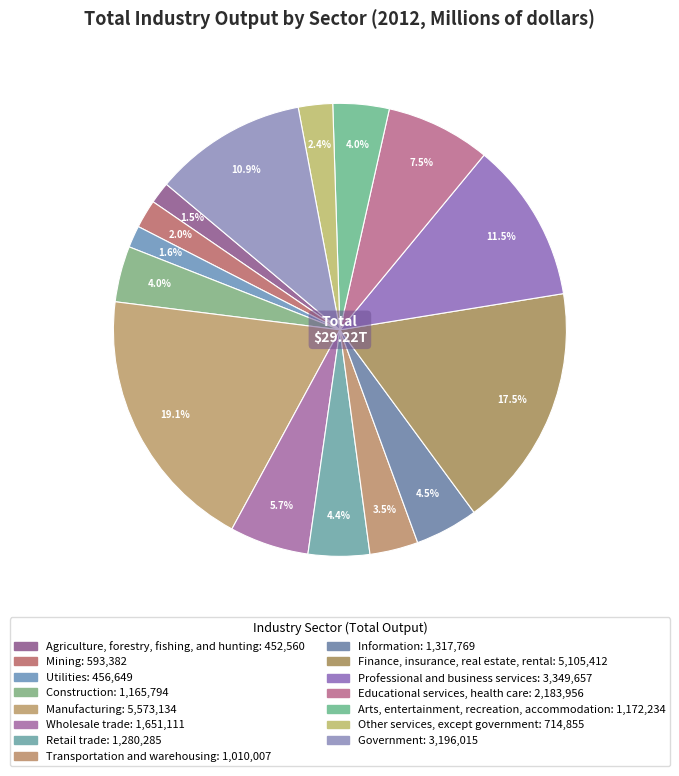

What is the ratio of the value at Manufacturing to the value at Wholesale trade?

3.4